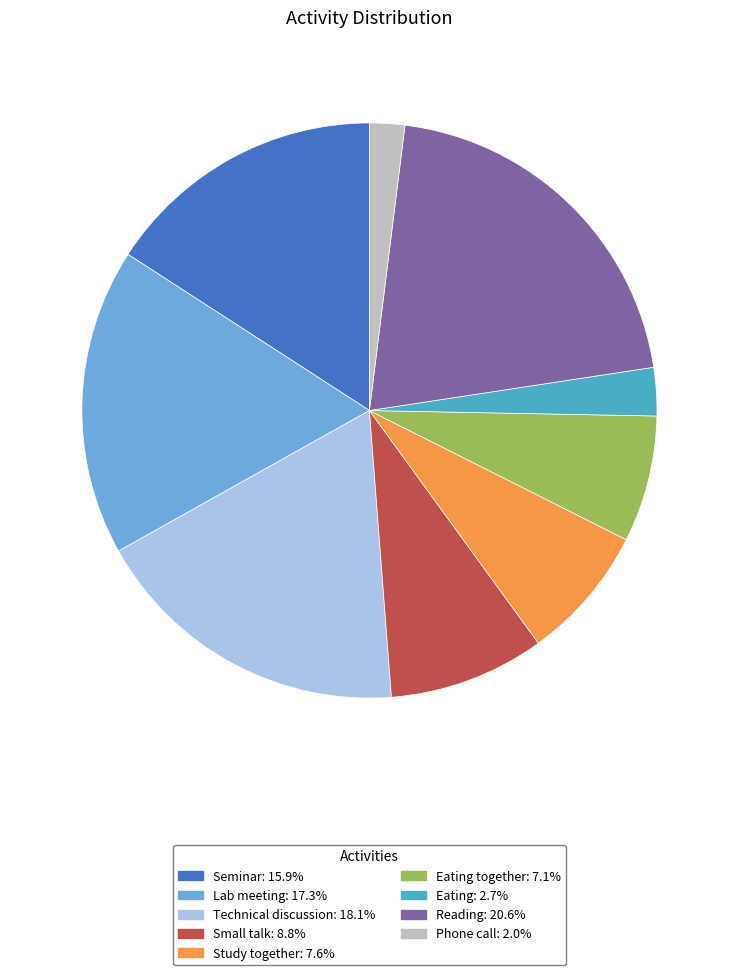

Does any single category account for the majority?

No